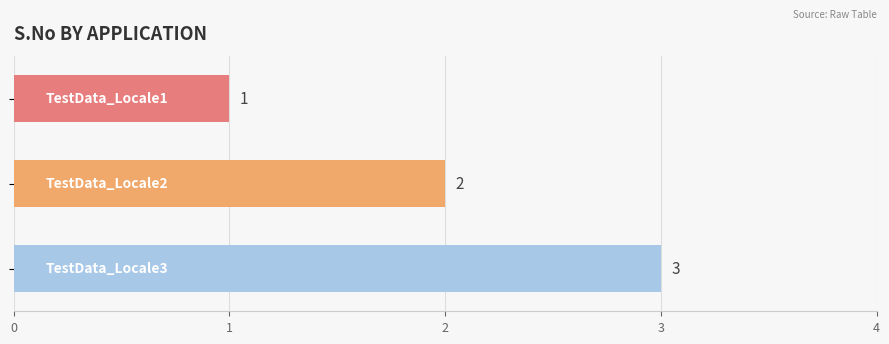

Count the values in the range 1 to 3.

3